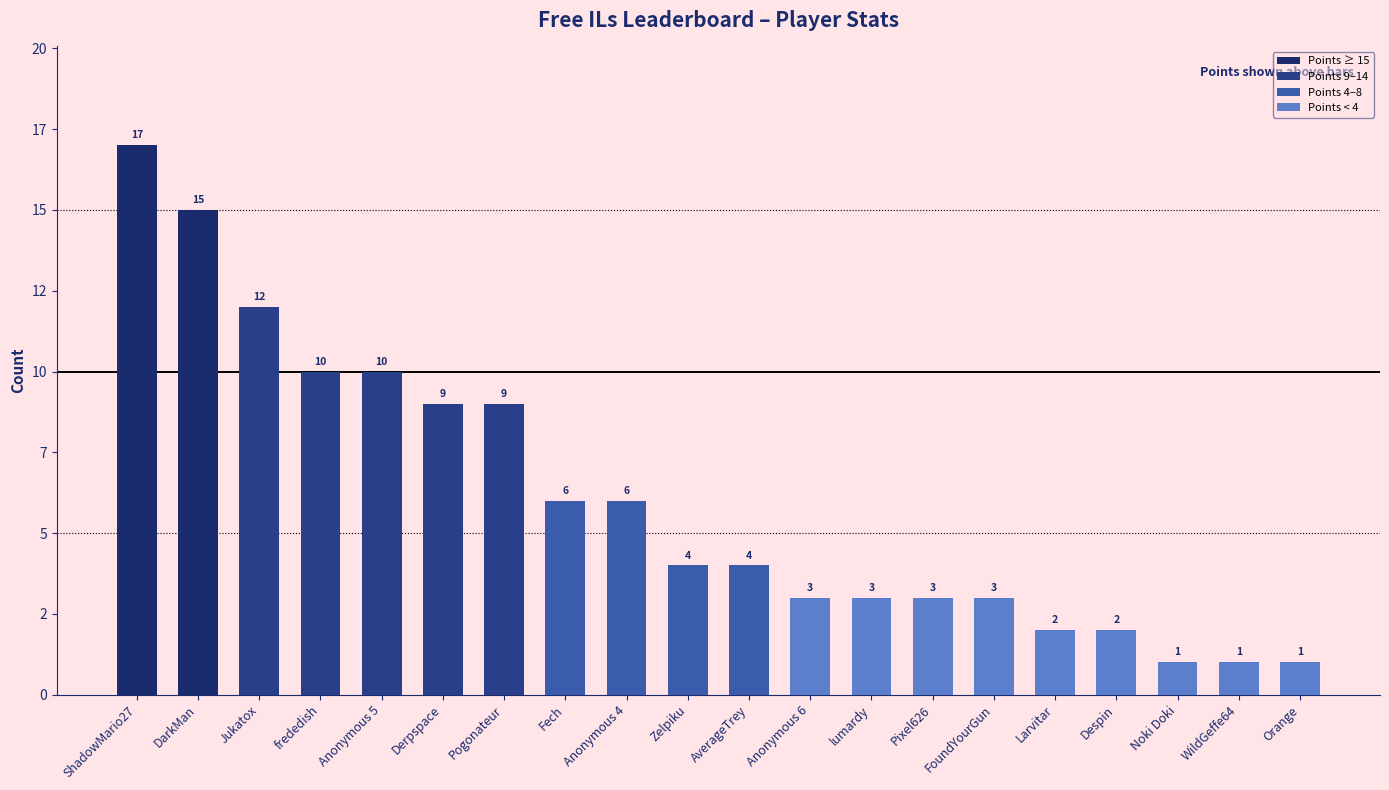

Count the number of values greater than 4.

9